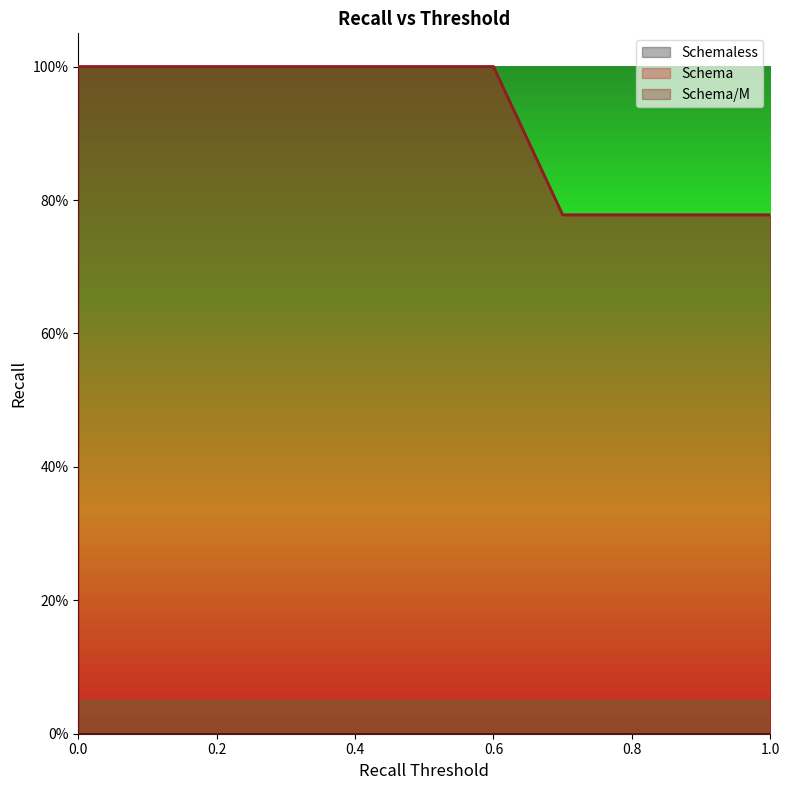

Reading left to right, transcribe all the data shown in this chart.

Schema: 0.0=1.0	0.1=1.0	0.2=1.0	0.3=1.0	0.4=1.0	0.5=1.0	0.6=1.0	0.7=0.8	0.8=0.8	0.9=0.8	1.0=0.8
Schema/M: 0.0=1.0	0.1=1.0	0.2=1.0	0.3=1.0	0.4=1.0	0.5=1.0	0.6=1.0	0.7=0.8	0.8=0.8	0.9=0.8	1.0=0.8